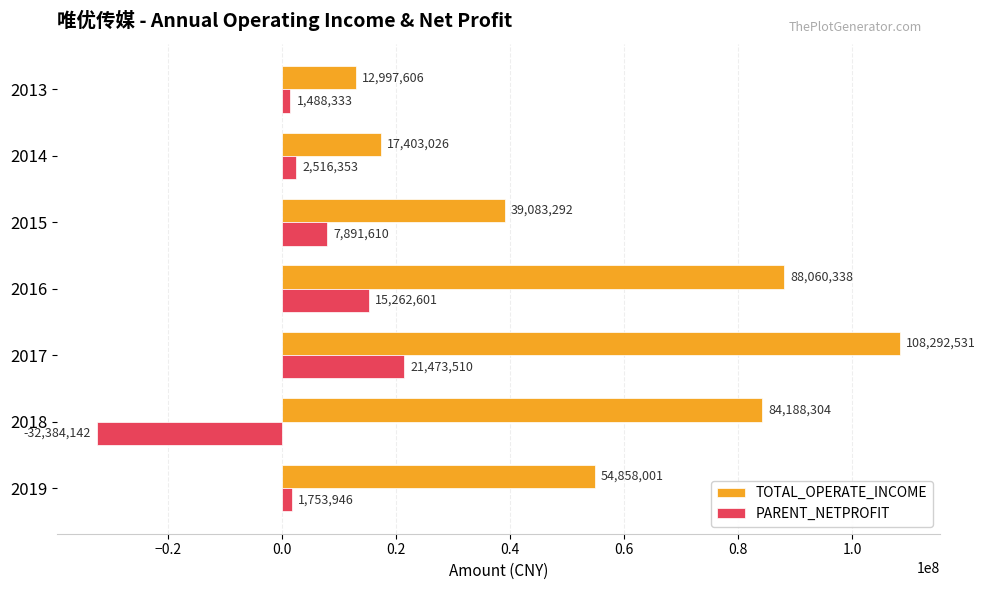

What is the average value of the PARENT_NETPROFIT series?

2571744.4